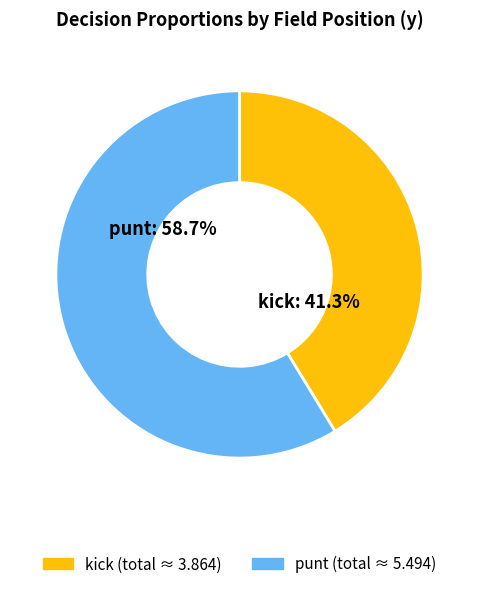

Is there any slice that represents more than half of the pie?

Yes